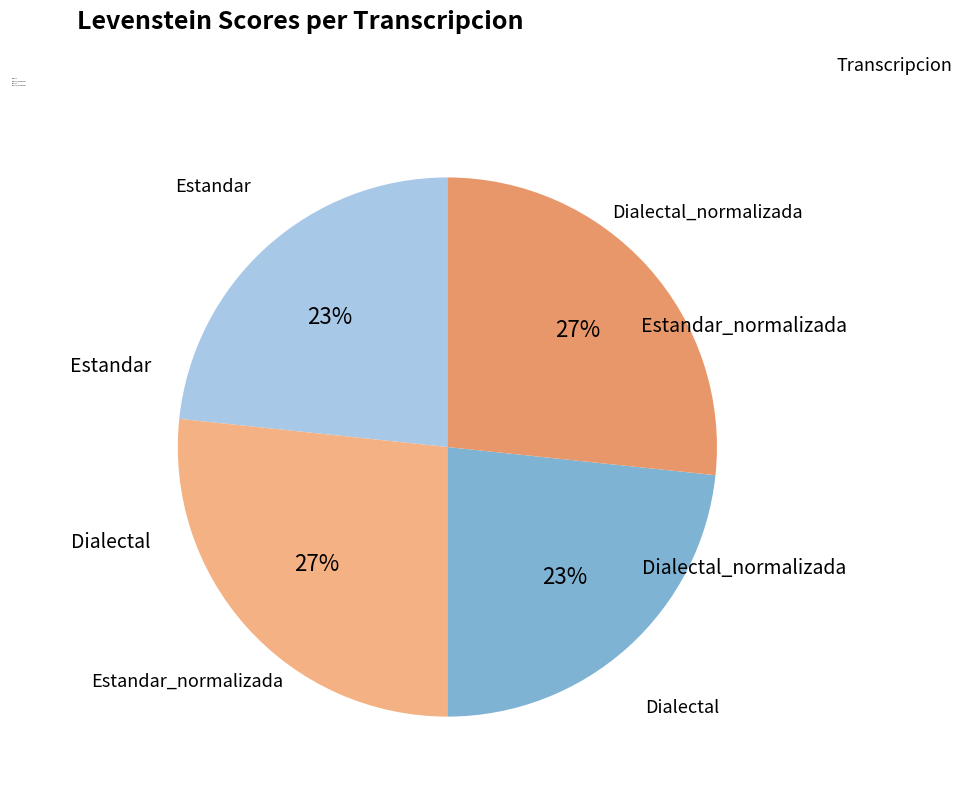

Do Estandar and Dialectal together represent more than half of the pie?

No